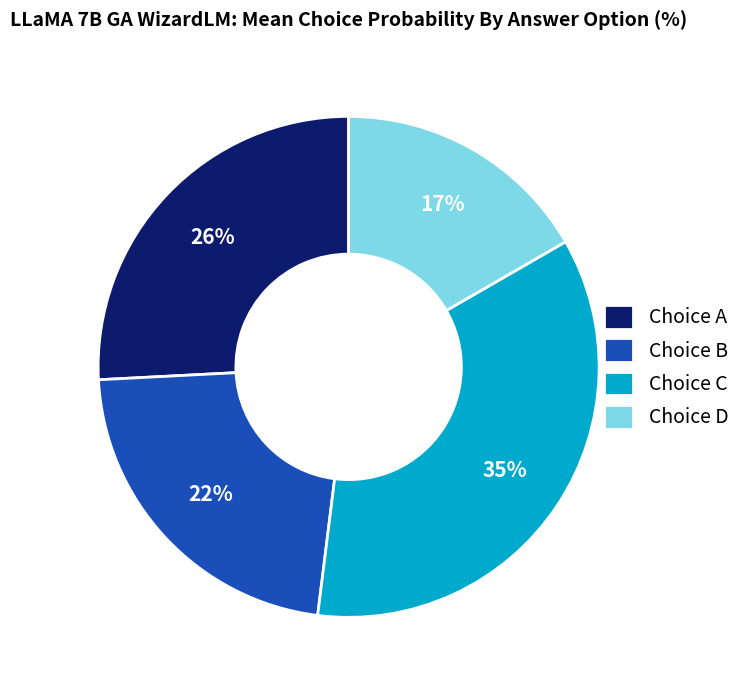

Which slice is the largest?

Choice C